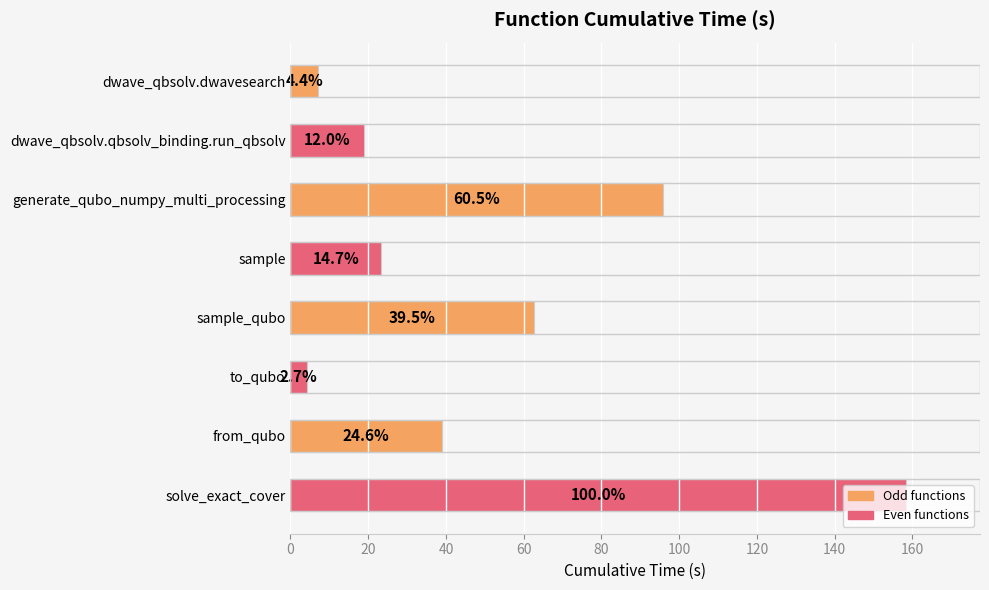

How many bars are there in total?

8